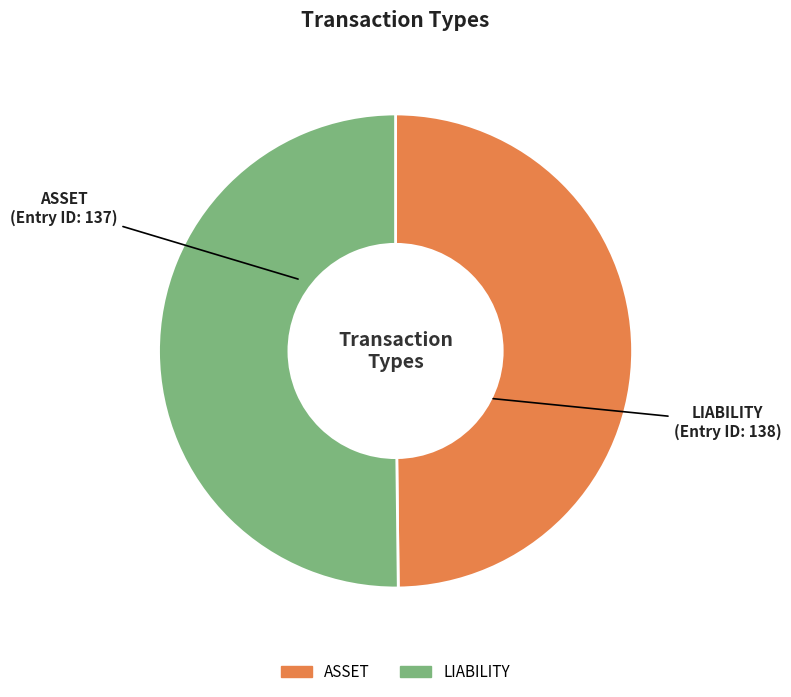

Do ASSET and LIABILITY together represent more than half of the pie?

Yes